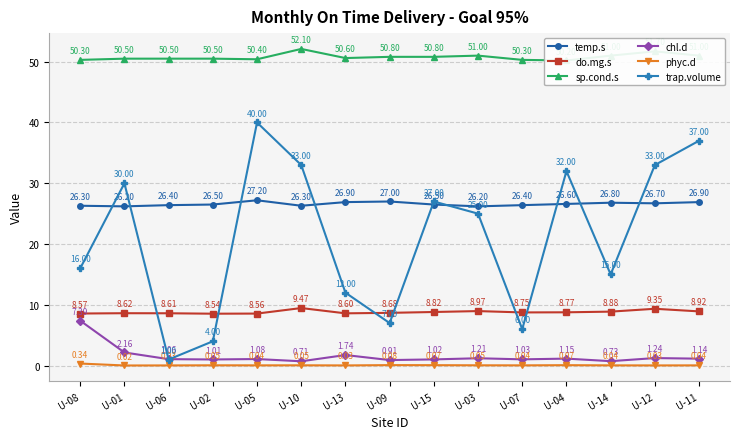

In phyc.d, how many points are higher than both neighbors (excluding endpoints)?

4